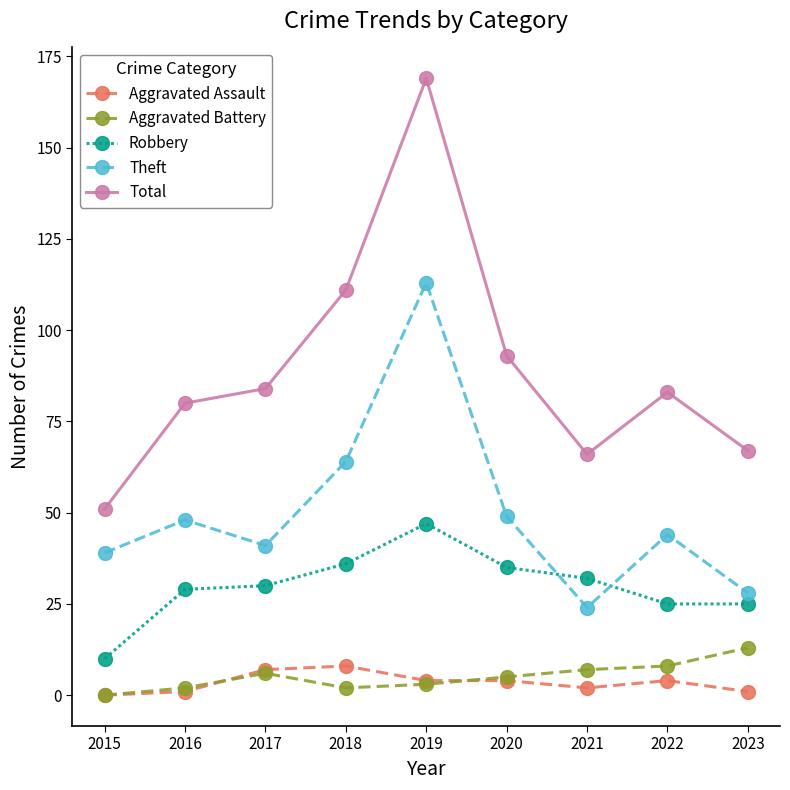

Which series has the largest range (max minus min)?

Total